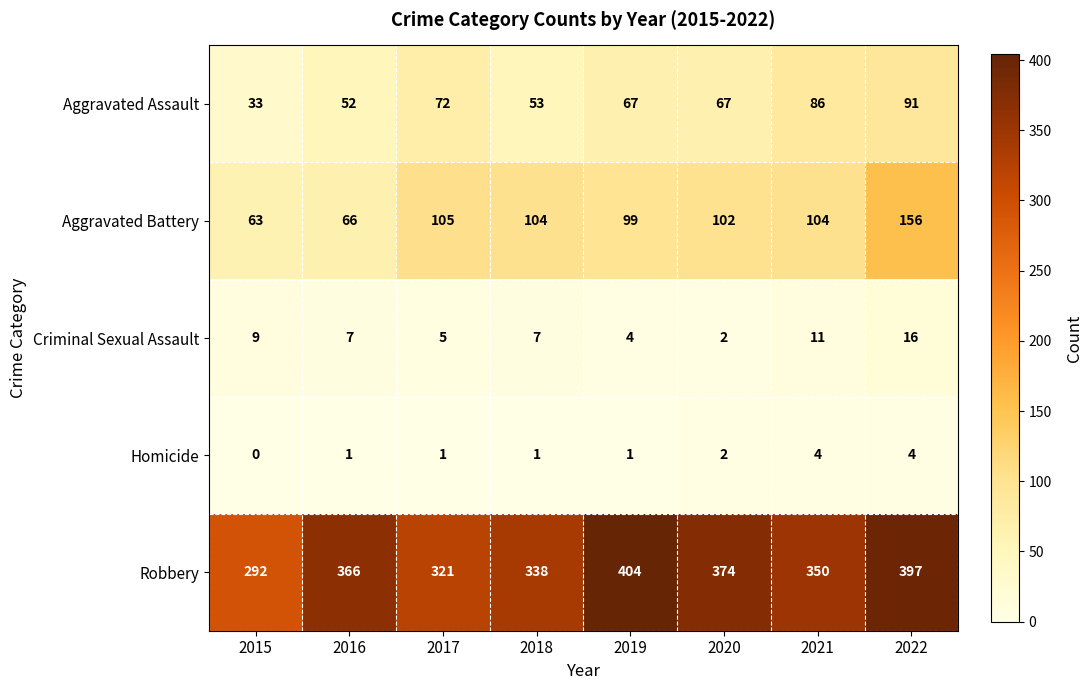

What is the average value of the Robbery series?

355